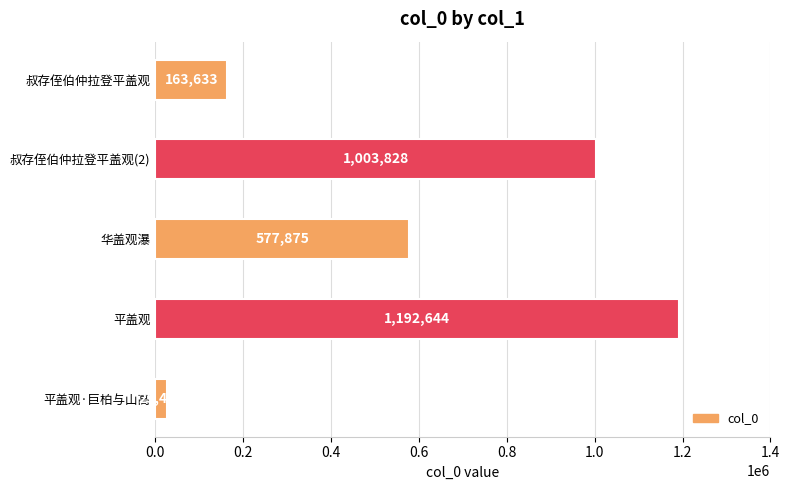

At which category does the chart reach its peak across all series?

平盖观